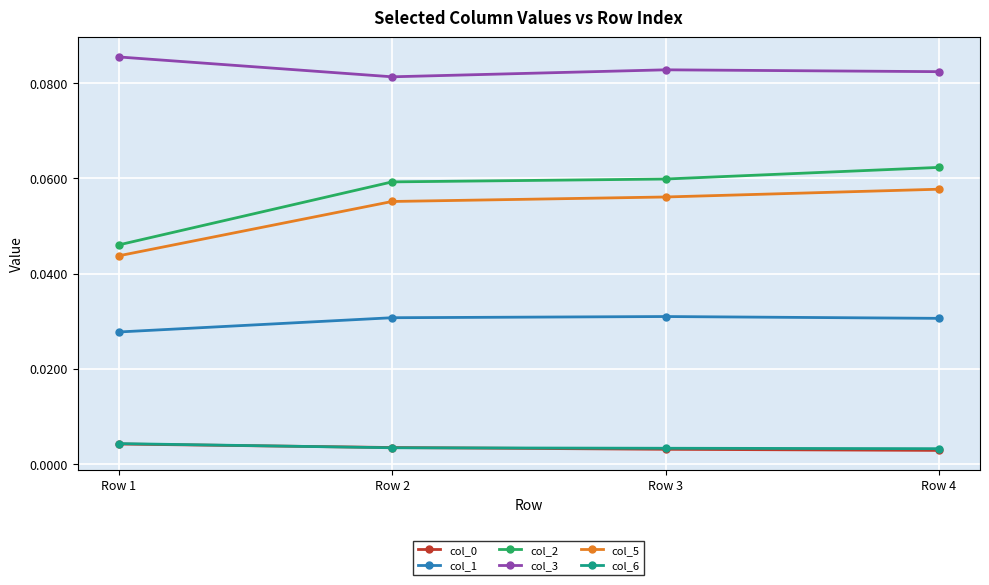

True or false: col_5 has a value of 0.1 at Row 1.

False